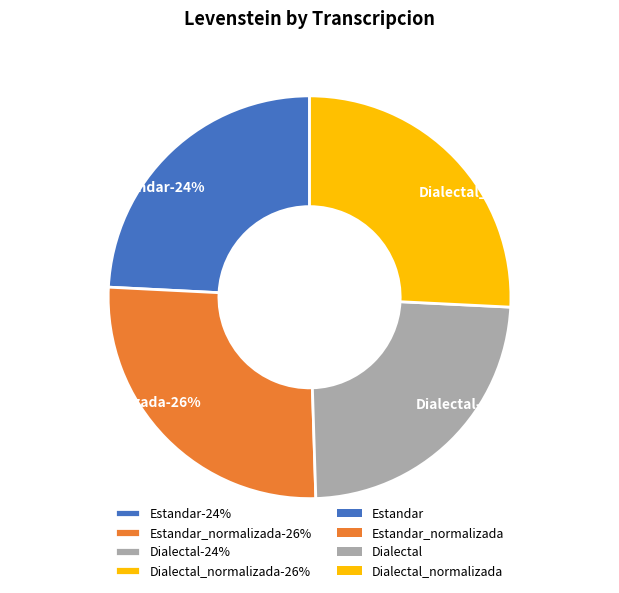

Rank the categories by value from lowest to highest.

Dialectal, Estandar, Dialectal_normalizada, Estandar_normalizada